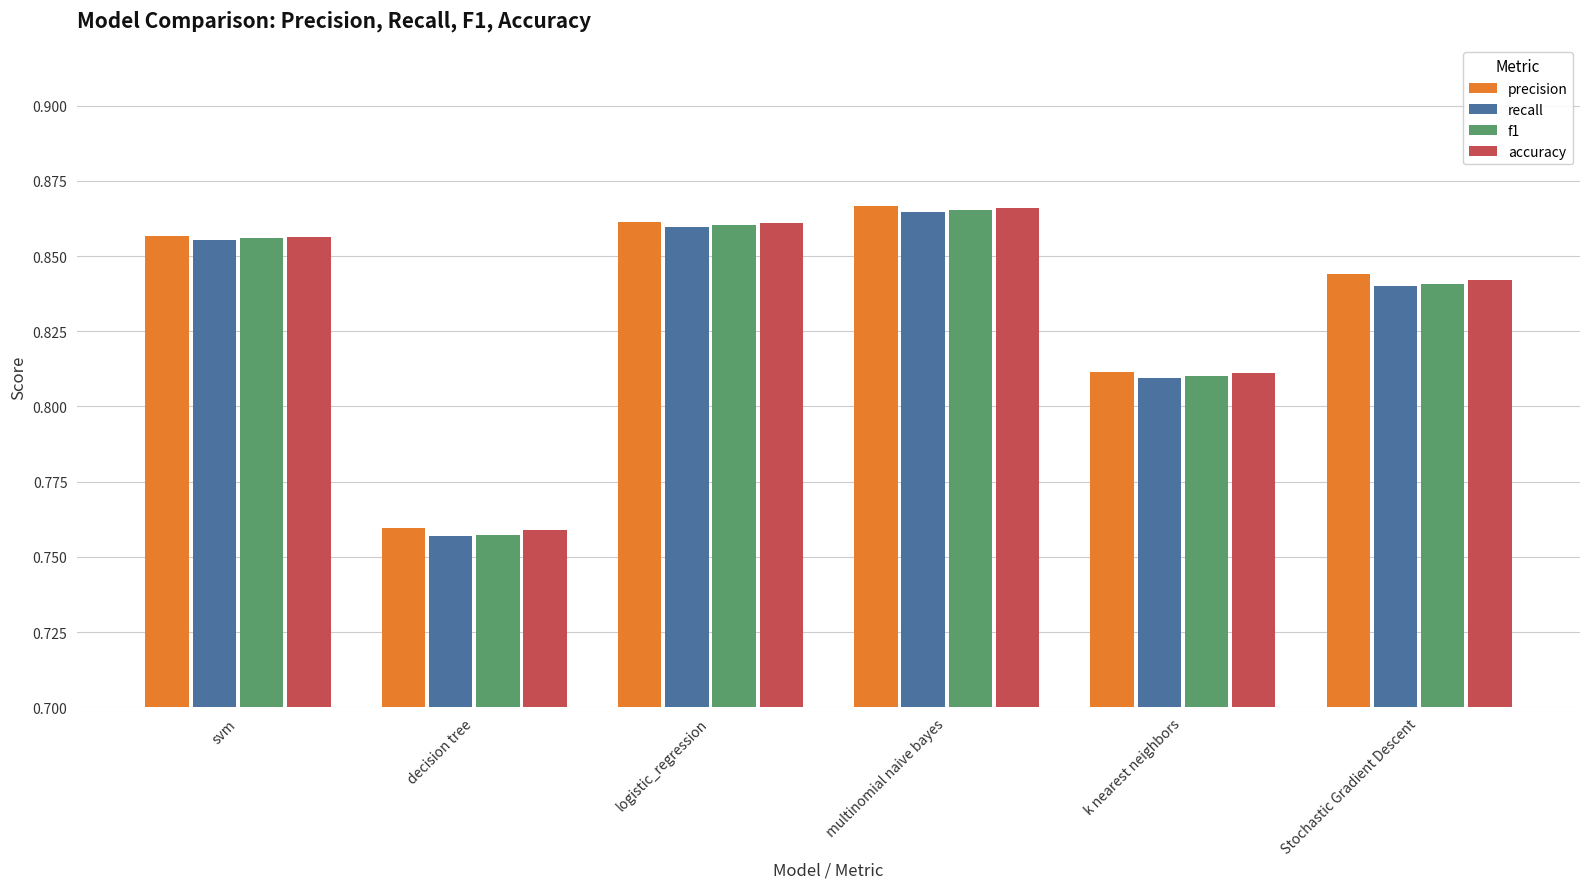

What is the label of the 5th bar from the right?

decision tree